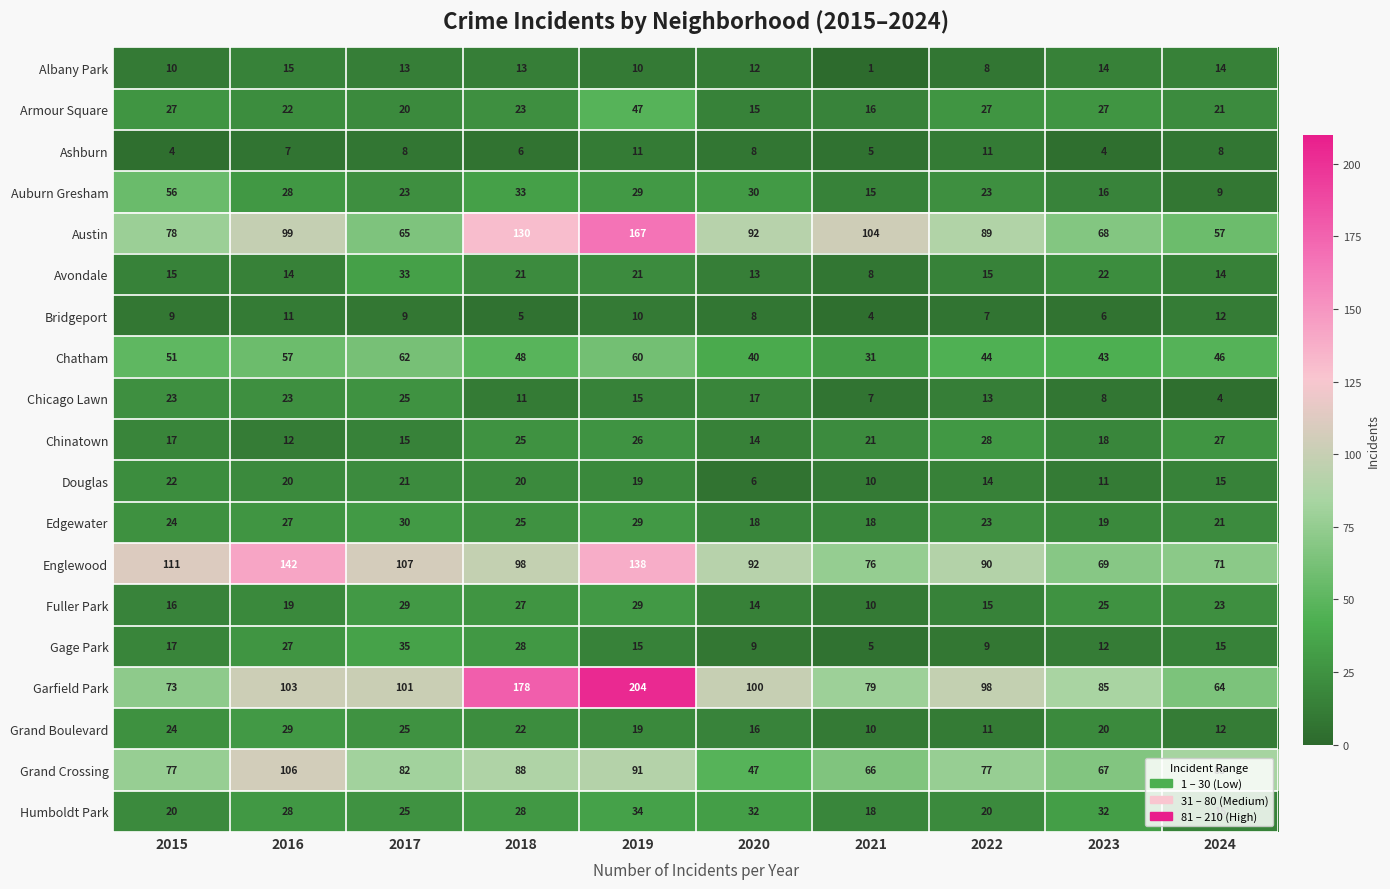

What is the approximate value of Auburn Gresham at 2022?

23